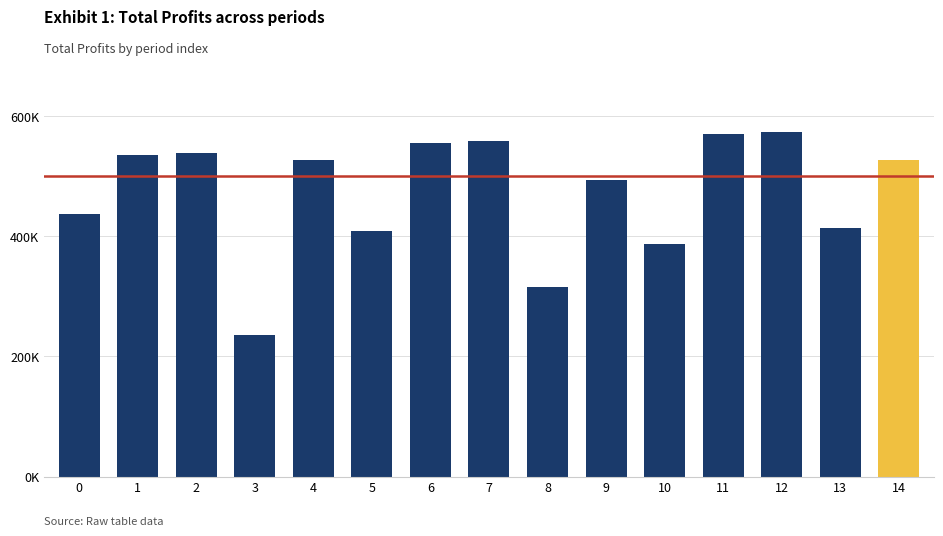

Does the chart contain any negative values?

No